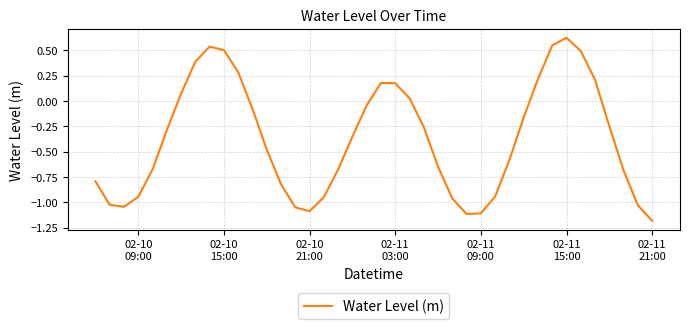

What is the difference between the maximum and minimum values?

1.8